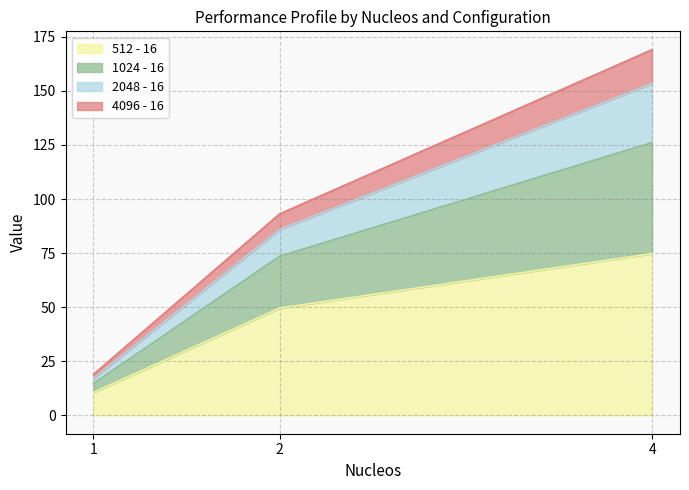

At which label does 4096 - 16 first exceed 73?

2